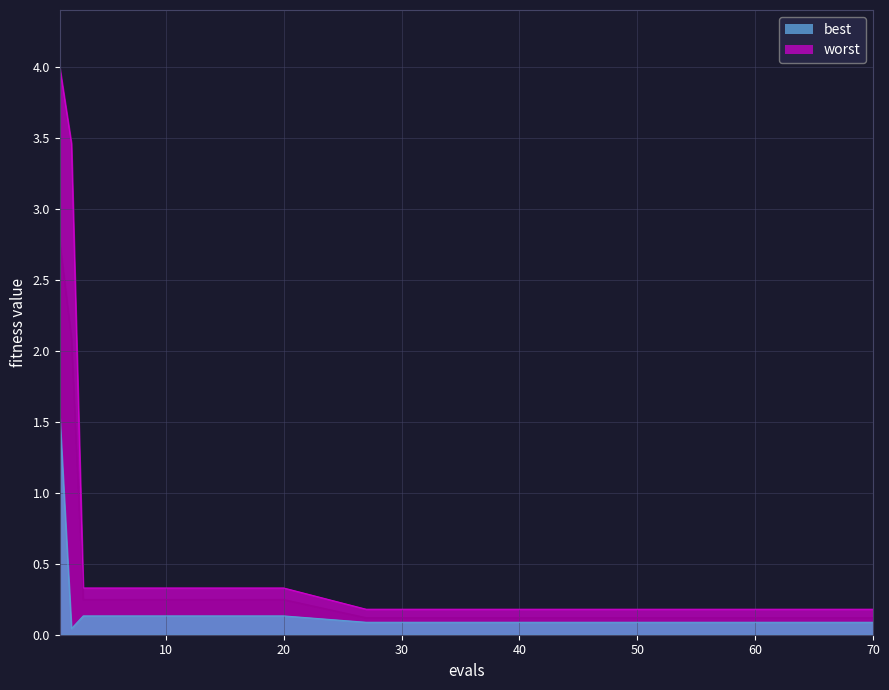

Reading left to right, transcribe all the data shown in this chart.

best: 1.5	0.0	0.1	0.1	0.1	0.1	0.1	0.1	0.1	0.1	0.1	0.1	0.1	0.1	0.1	0.1	0.1	0.1	0.1
worst: 4.0	3.5	0.3	0.3	0.3	0.2	0.2	0.2	0.2	0.2	0.2	0.2	0.2	0.2	0.2	0.2	0.2	0.2	0.2
mean: 2.8	2.1	0.2	0.2	0.2	0.1	0.1	0.1	0.1	0.1	0.1	0.1	0.1	0.1	0.1	0.1	0.1	0.1	0.1